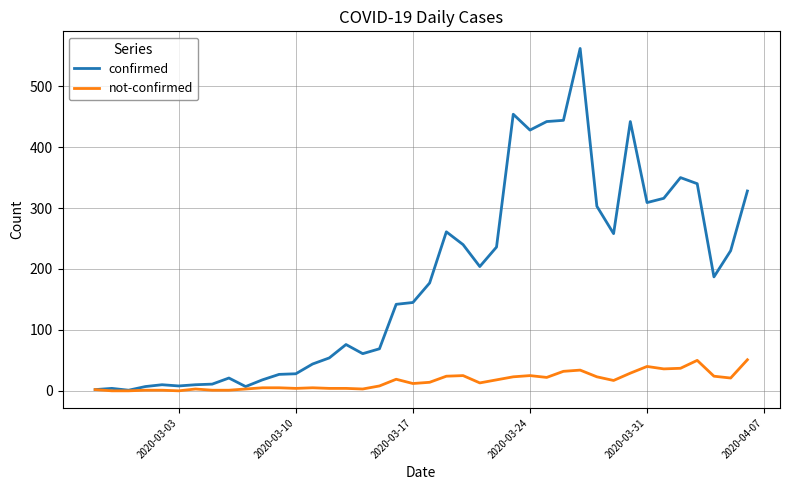

What is the highest value of the not-confirmed series?

51